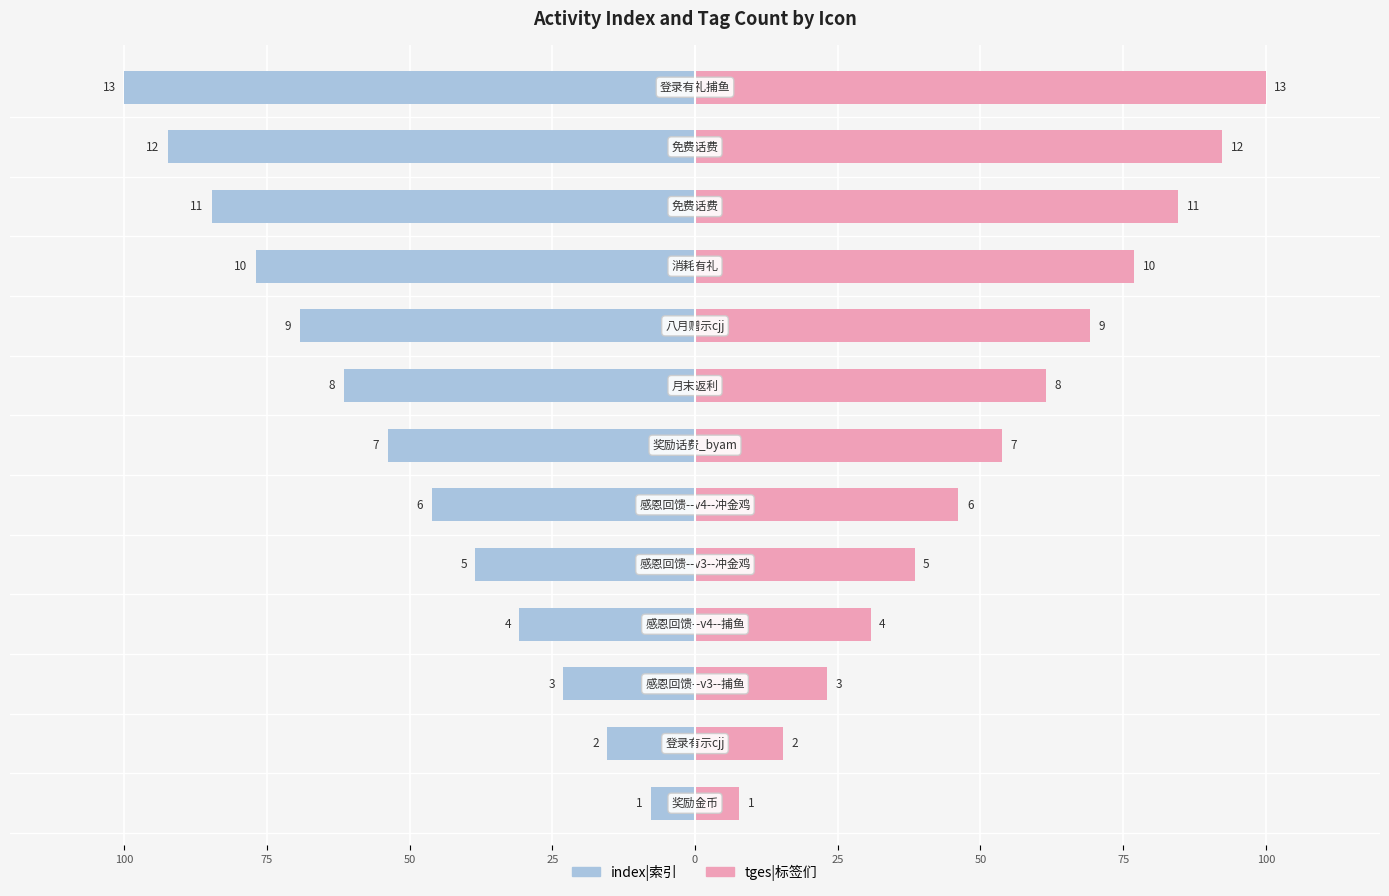

What is the difference between the highest and lowest values at 0?

76.9